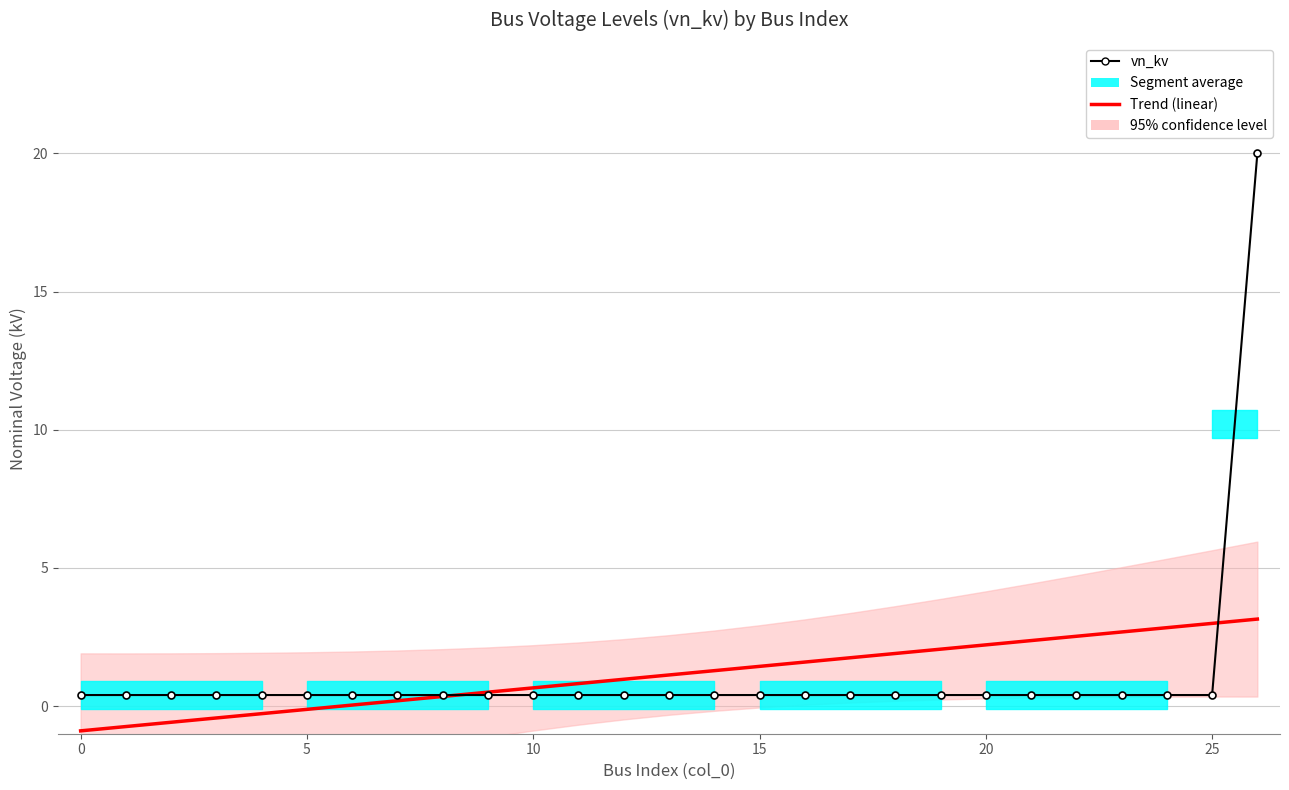

Between 23 and 20, which is larger?

23